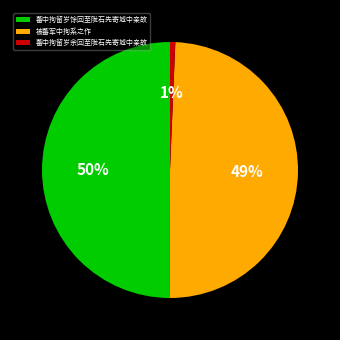

Does 被蕃军中拘系之作 account for over 50% of the chart?

No